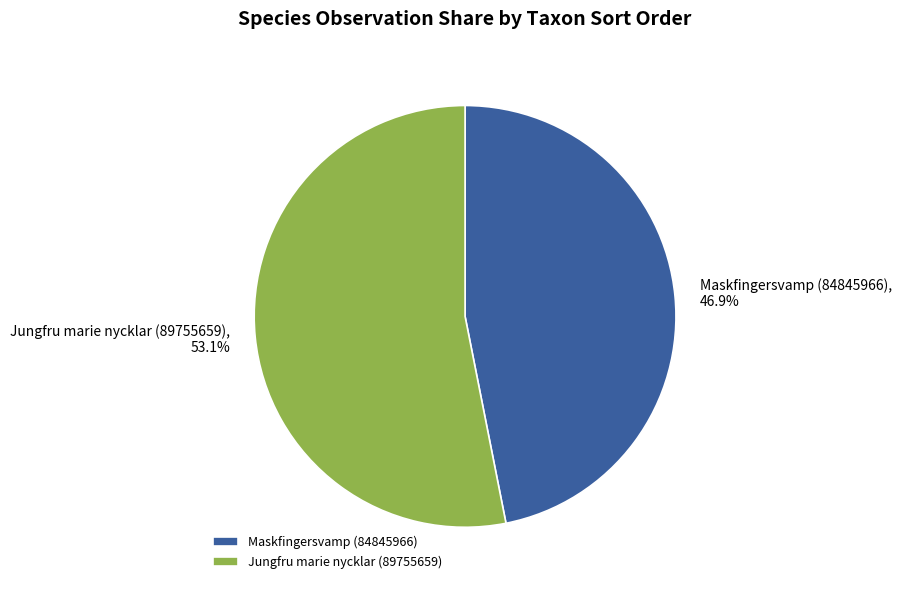

To the nearest percent, what is the difference between the largest and smallest slice percentages?

6%